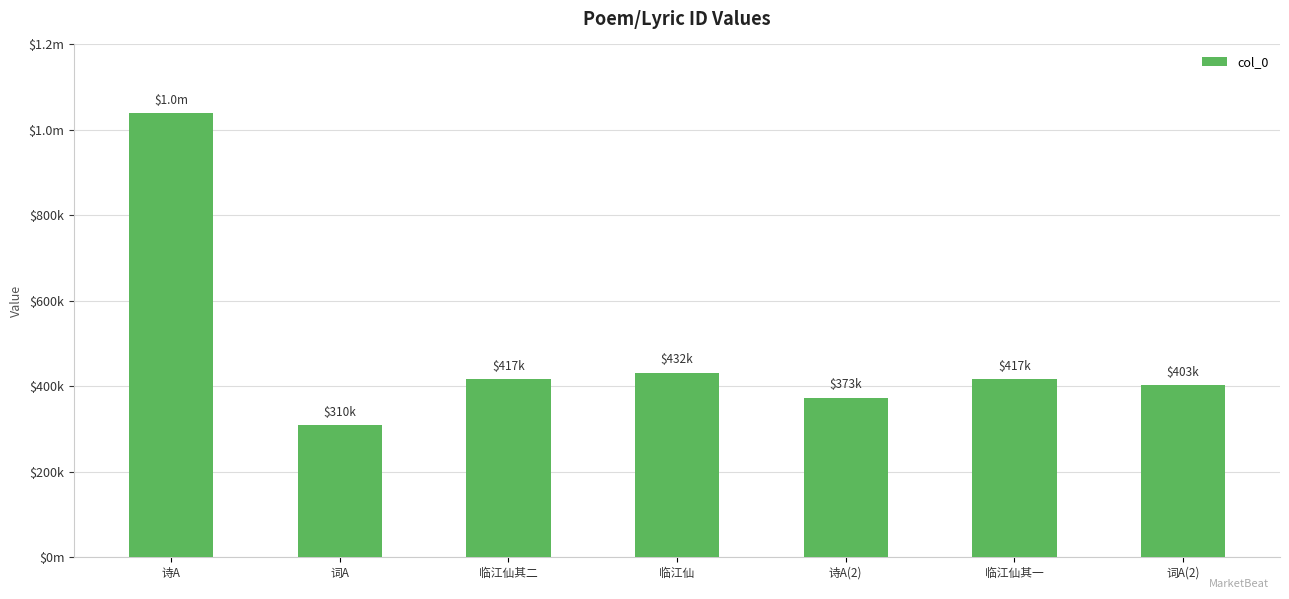

What is the ratio of the value at 临江仙其一 to the value at 词A(2)?

1.0